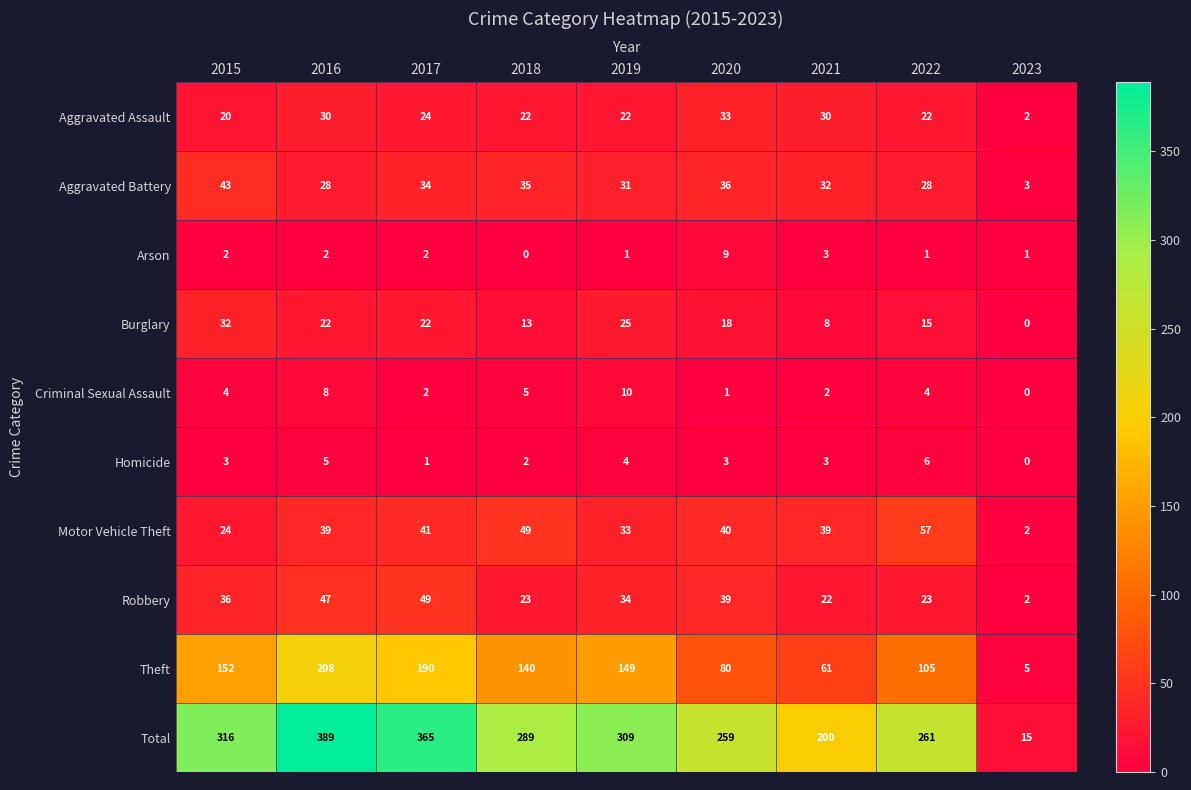

Between 2019 and 2020, which series saw the biggest shift?

Theft